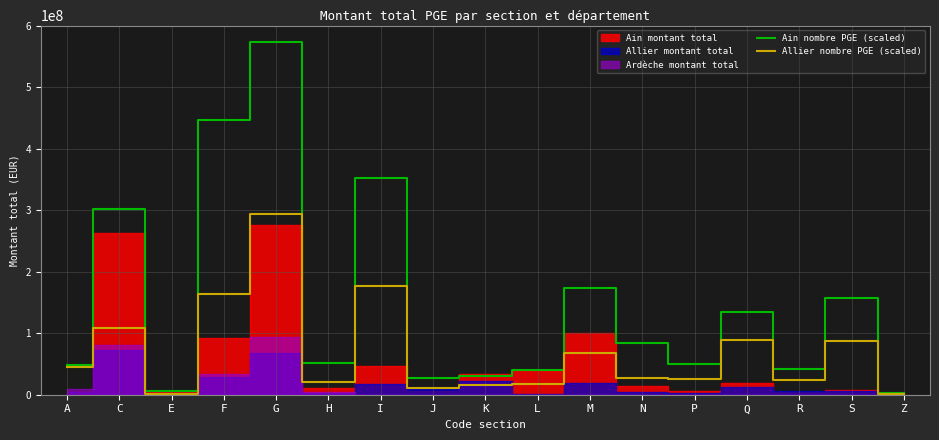

Is it true that Ain nombre PGE (scaled) equals 84500000 at N?

True